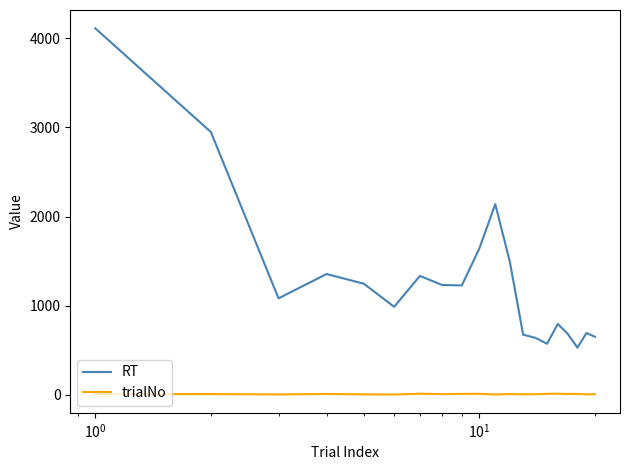

What is the maximum value for RT?

4114